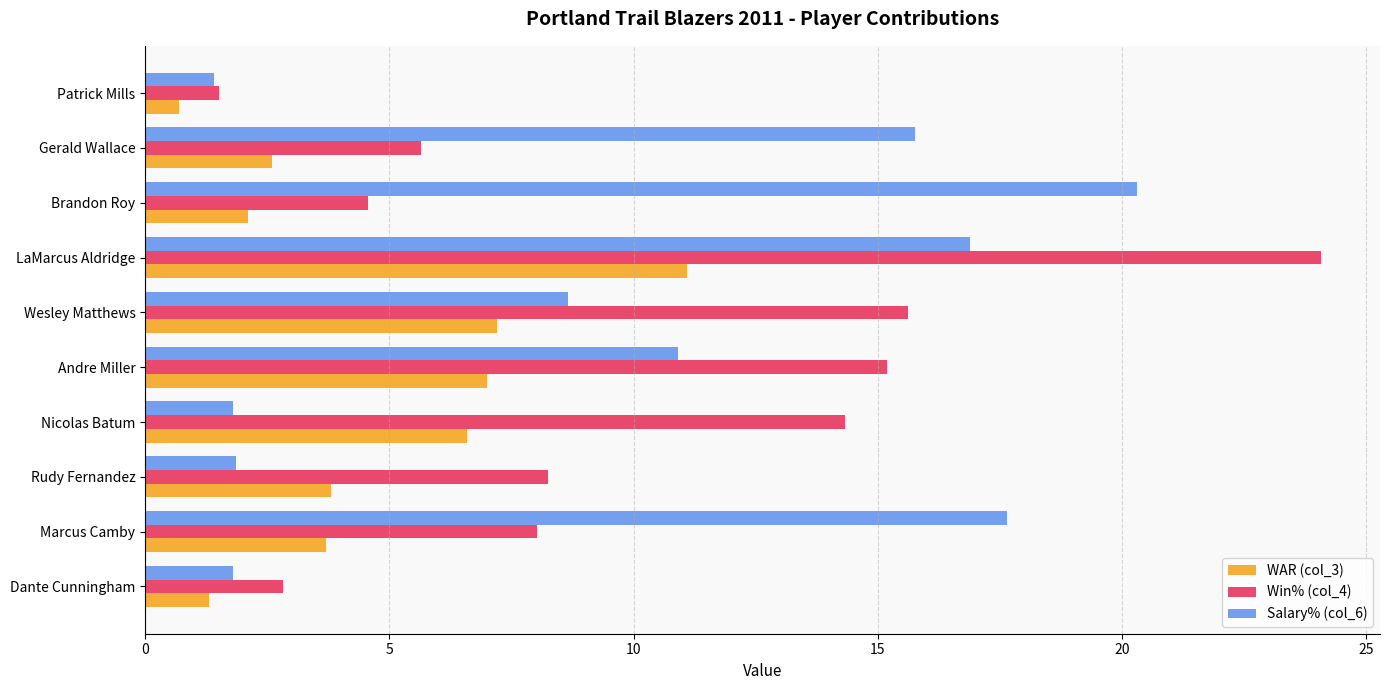

Is it true that WAR (col_3) equals 2.3 at Marcus Camby?

False